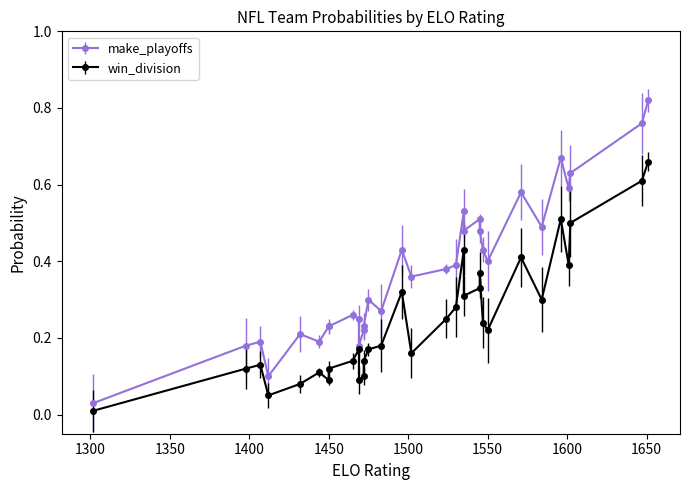

True or false: make_playoffs and win_division intersect in this chart.

False